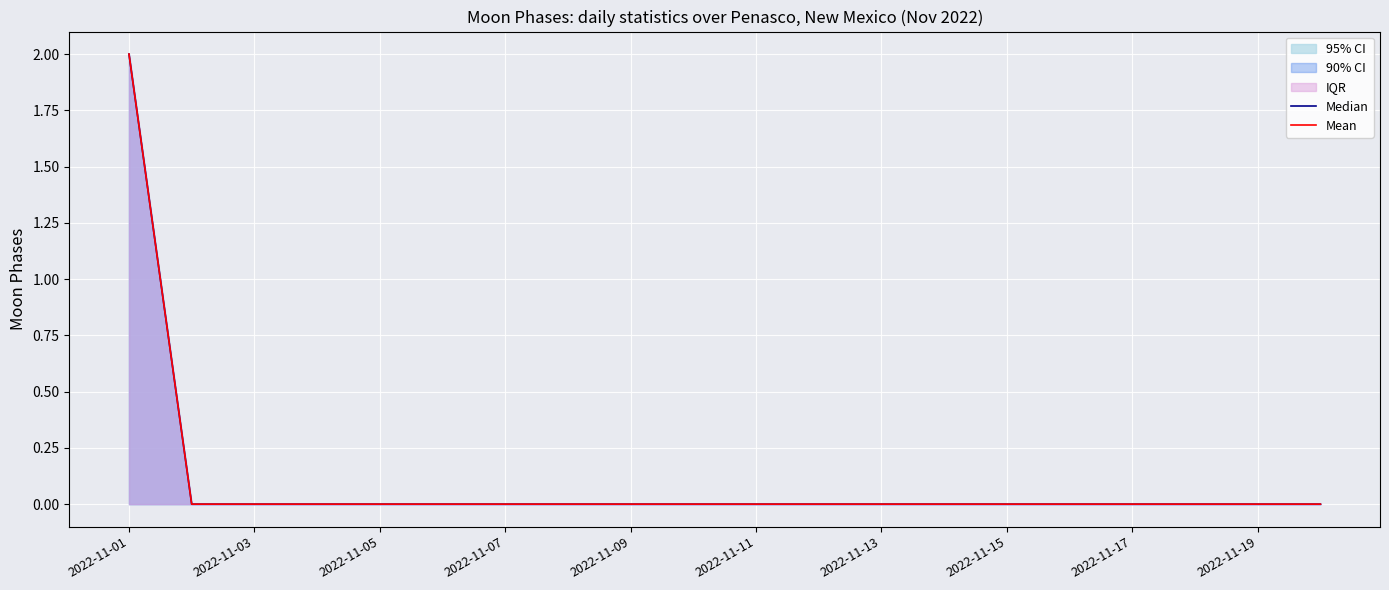

How many values in the Mean series exceed 0?

1